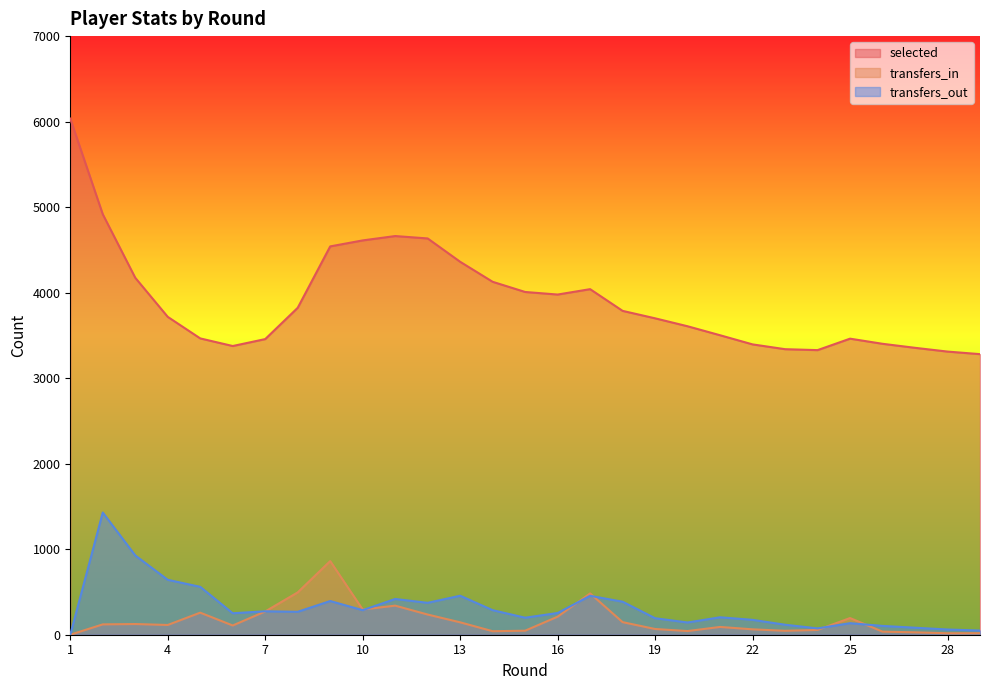

Does the chart display data point markers on the line(s)?

No